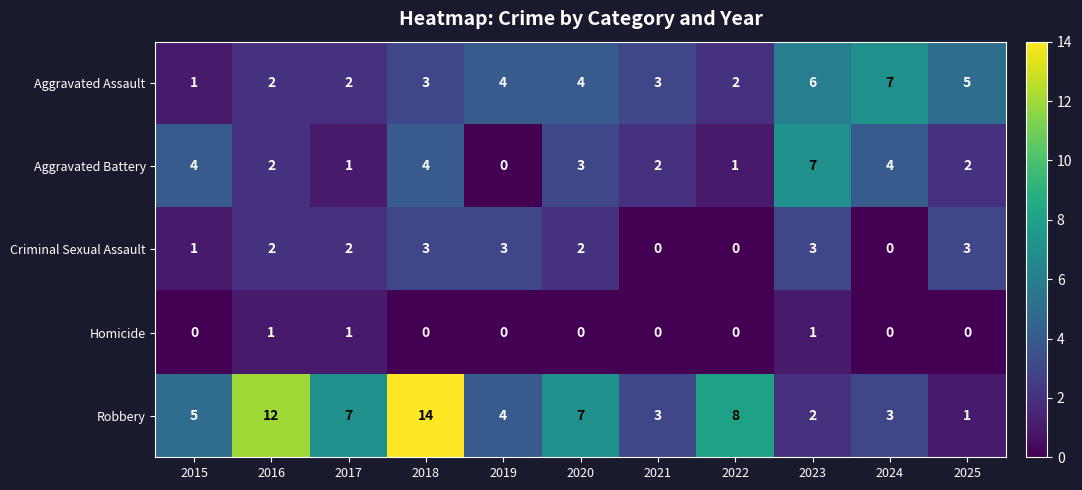

How many values in the Criminal Sexual Assault series are below 2?

4